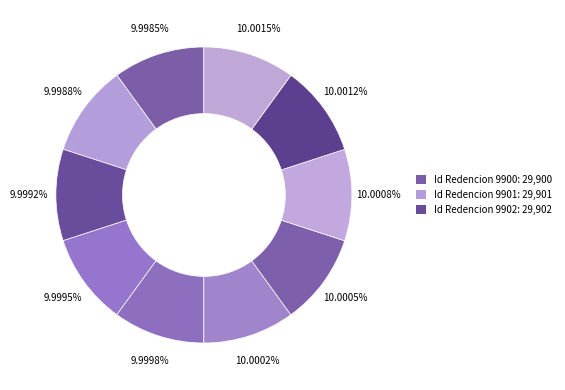

Count the number of slices in the pie.

10